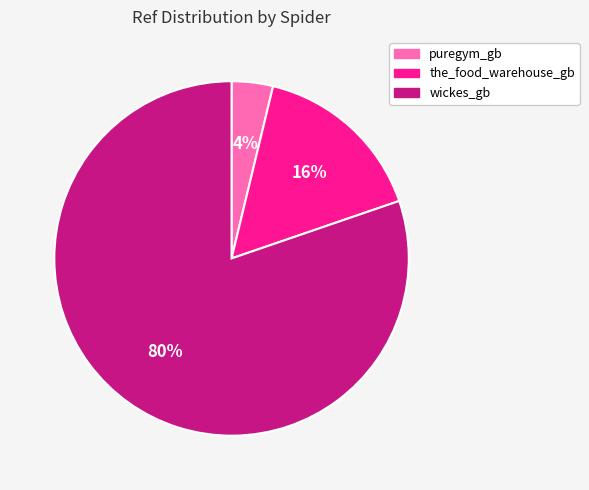

Is the sum of puregym_gb and wickes_gb greater than half?

Yes